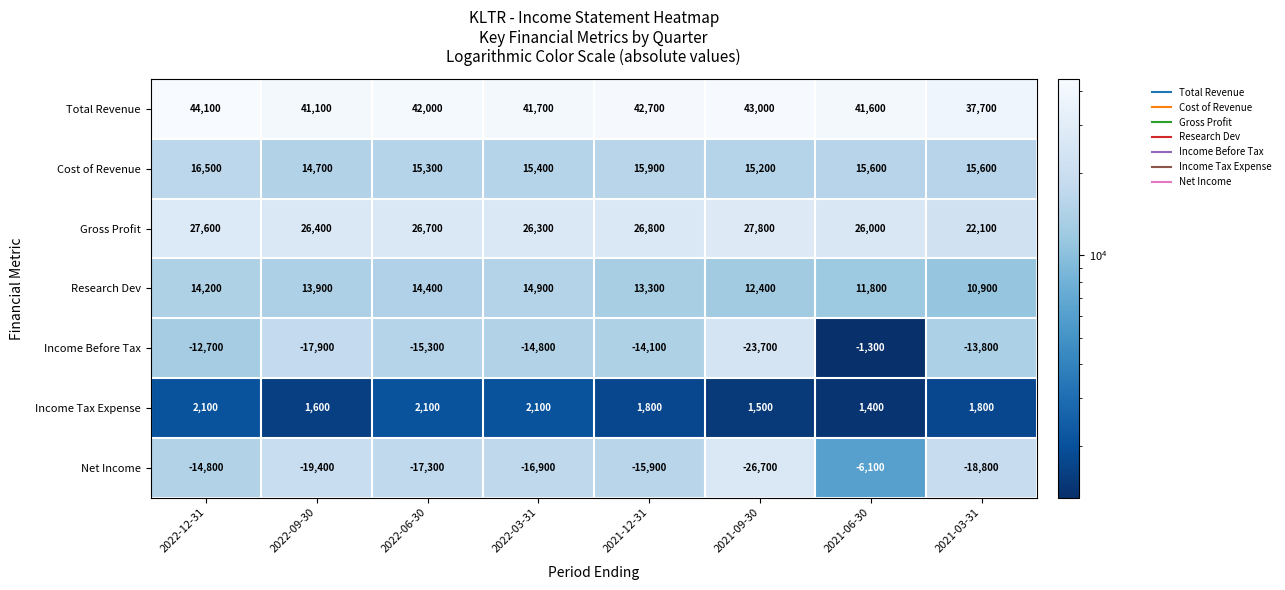

True or false: Research Dev has a value of 17525 at 2021-06-30.

False